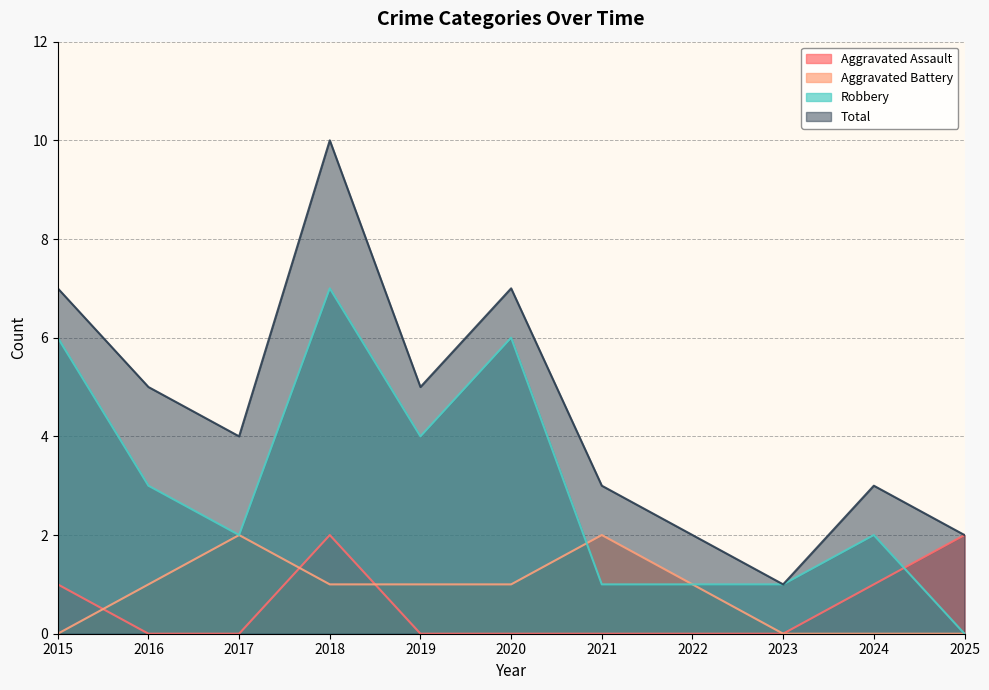

Where do Aggravated Assault and Aggravated Battery first cross each other?

2015 and 2016